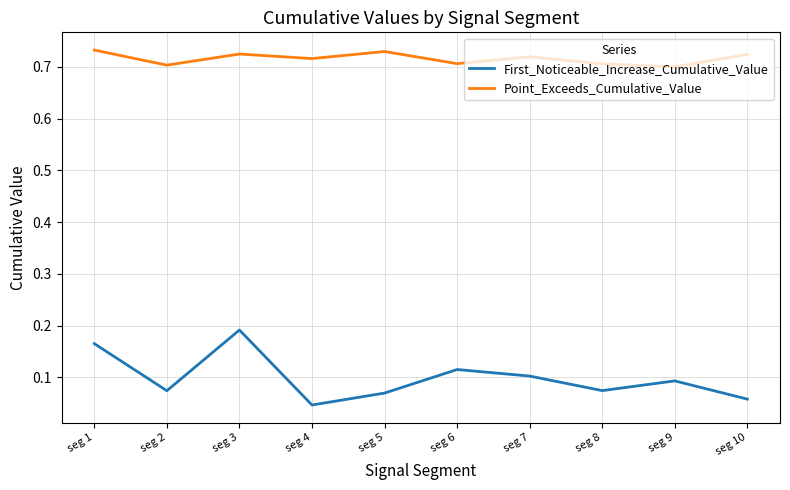

Which series has the widest spread of values?

First_Noticeable_Increase_Cumulative_Value